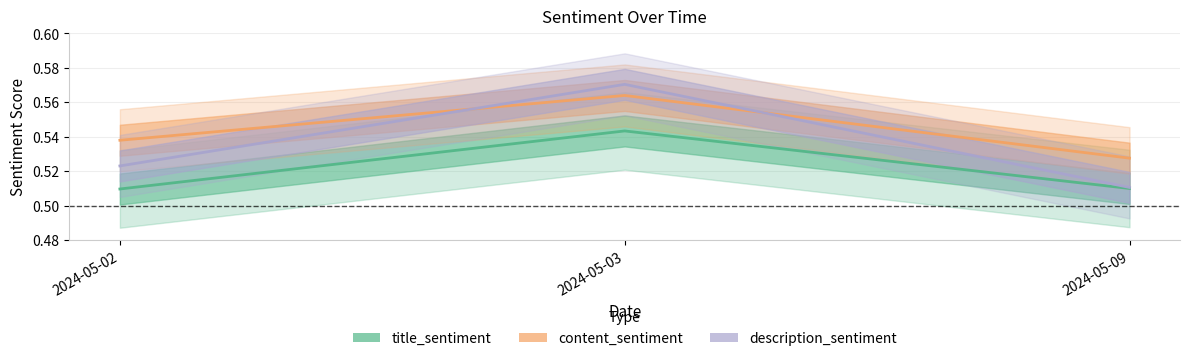

What is the value of the description_sentiment point at the 3rd from the left?

0.5